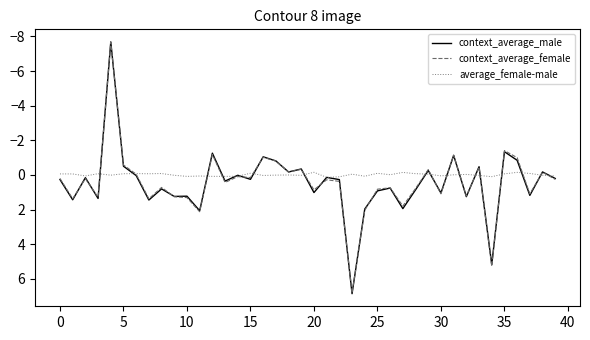

At how many categories does at least one series exceed 3?

2